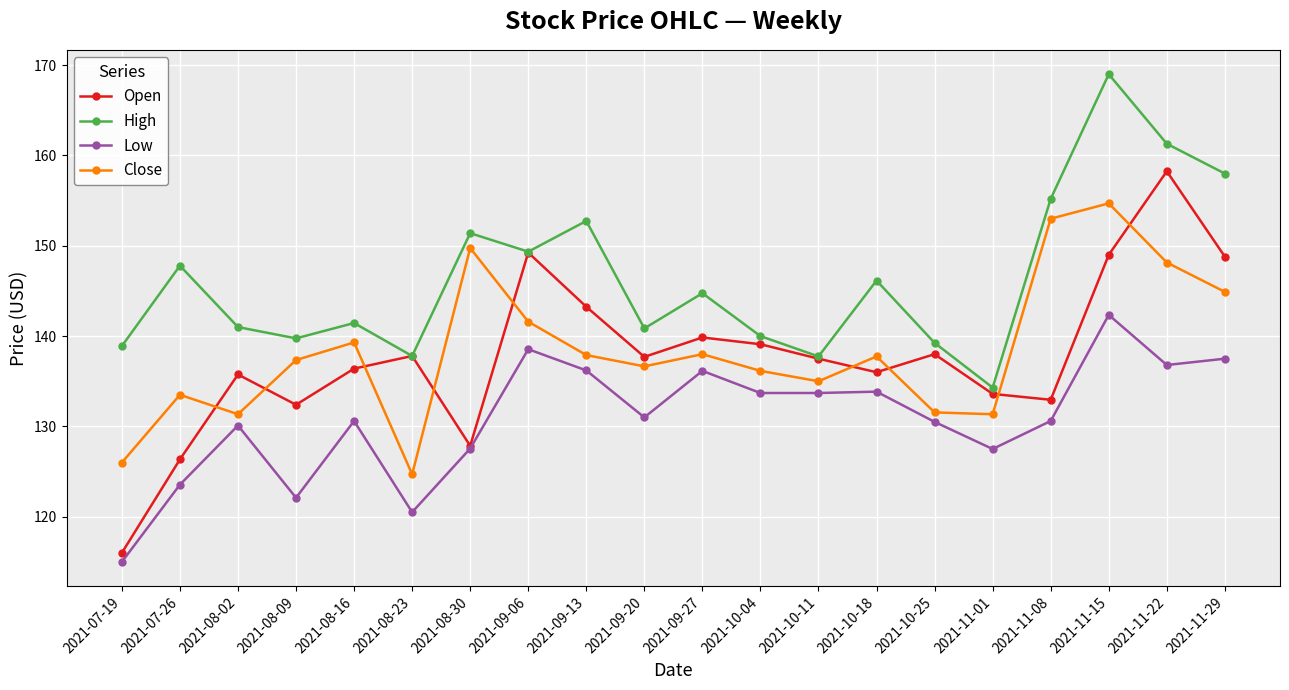

In Open, how many points are lower than both neighbors (excluding endpoints)?

5